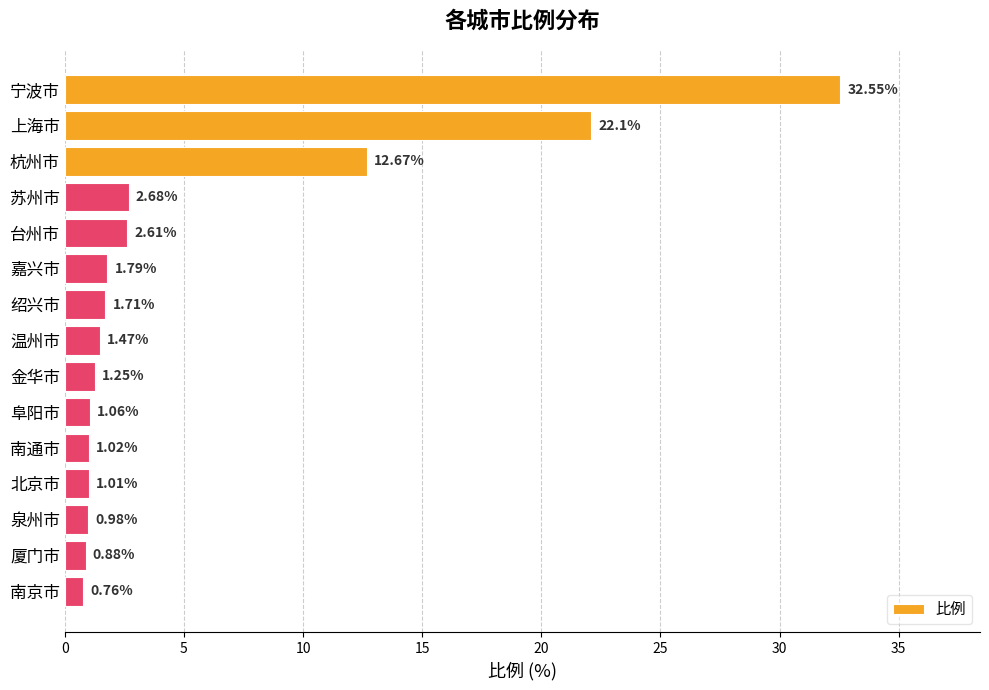

What is the change in value from 宁波市 to 台州市?

-29.9